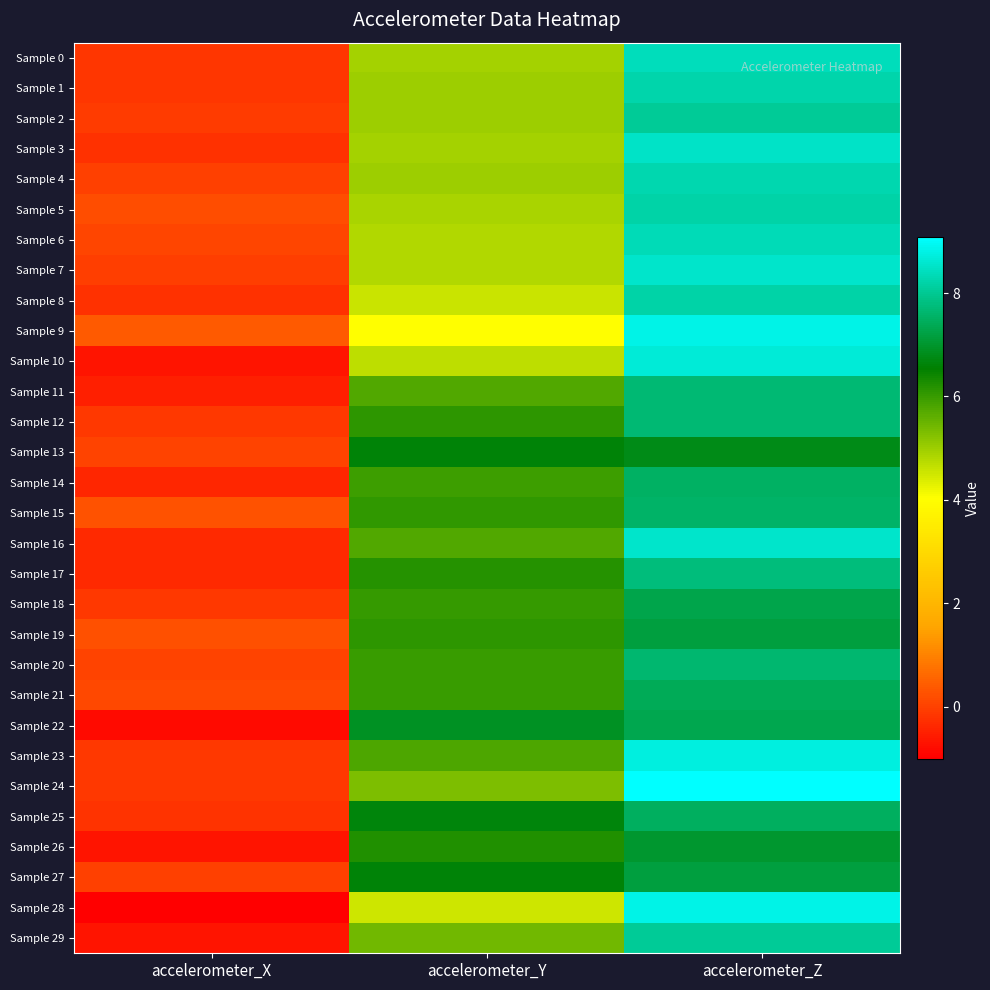

What is the maximum value shown in the chart?

9.1